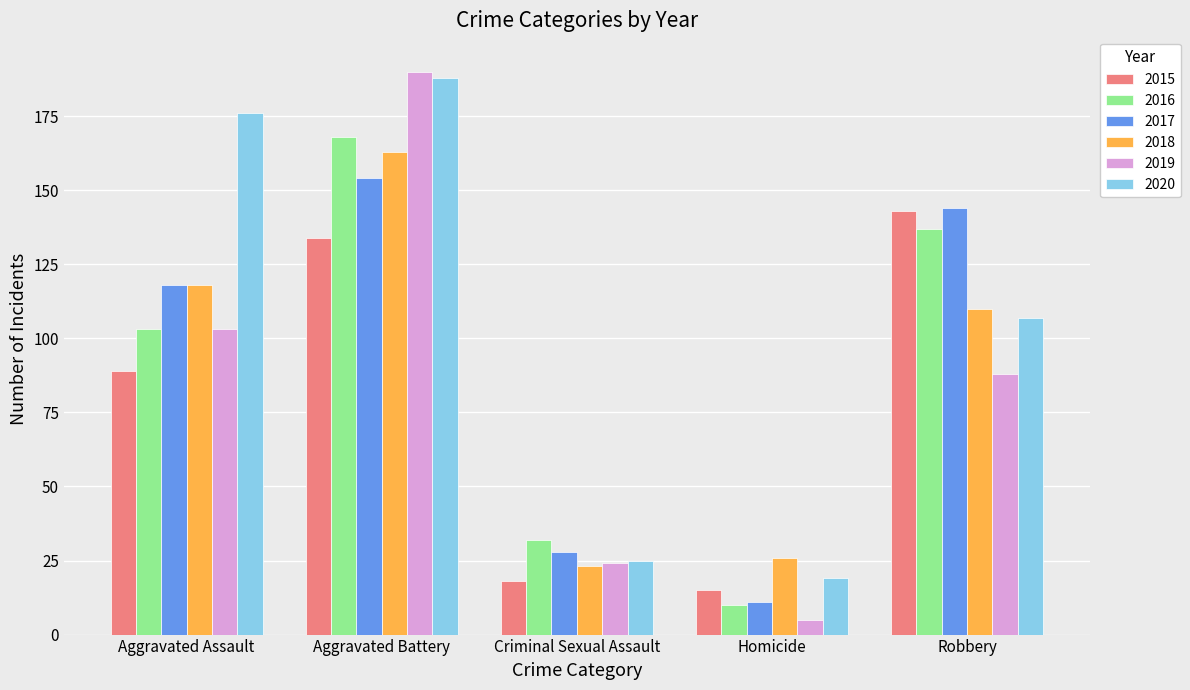

At which category is the sum across all series the highest?

Aggravated Battery